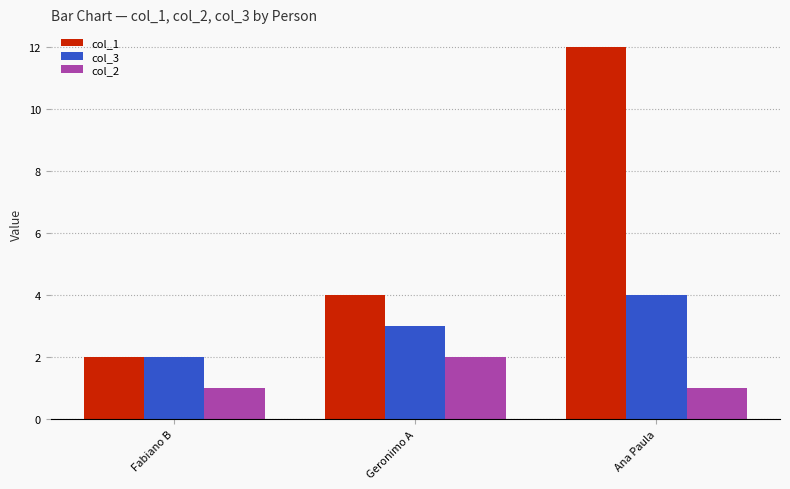

What is the sum of the col_1 values at Geronimo A and Ana Paula?

16